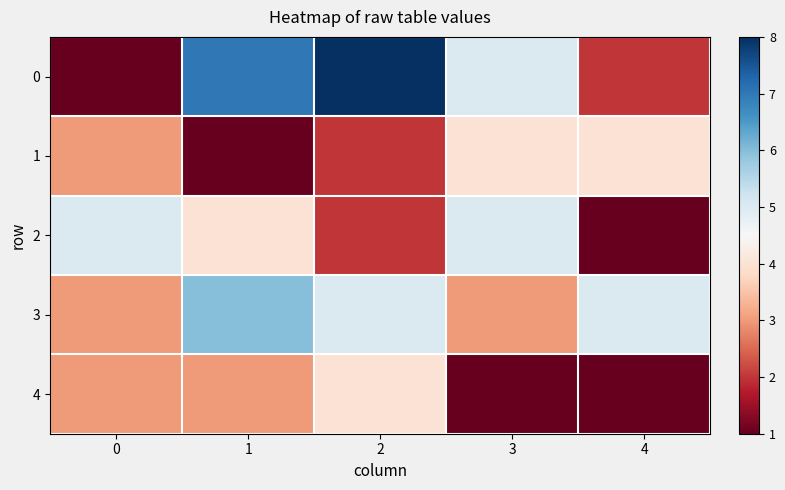

Rank the series by their maximum value, from highest to lowest.

0, 3, 2, 1, 4